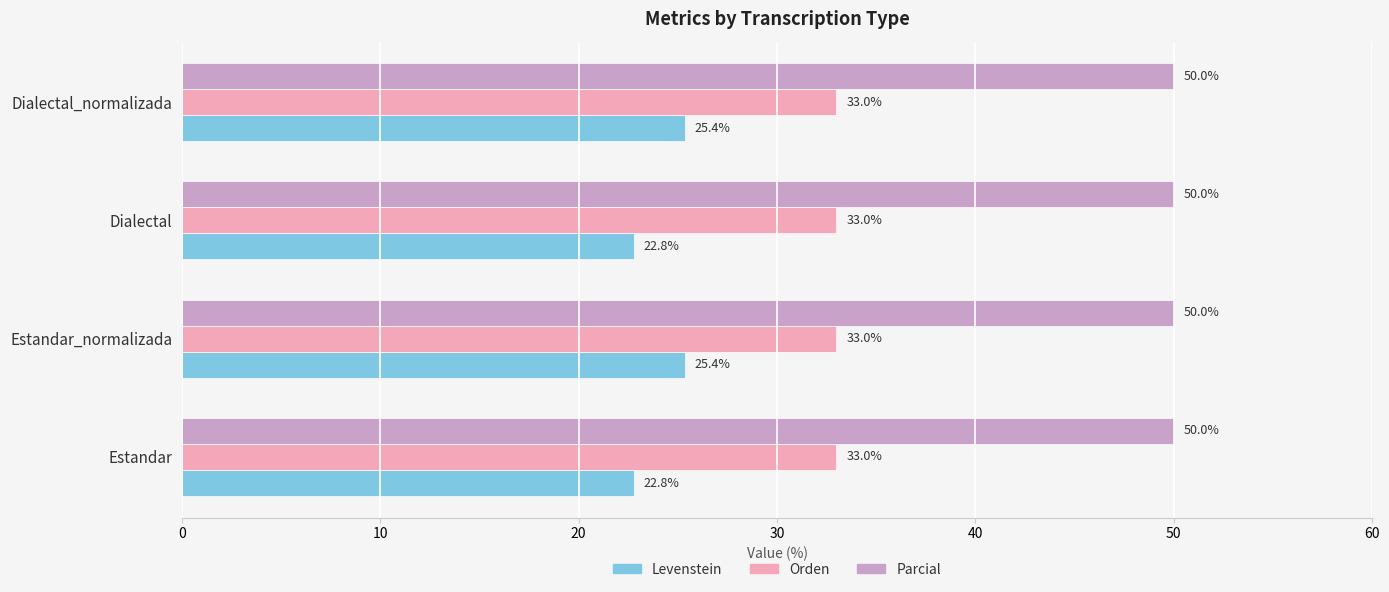

What is the average value of the Levenstein series?

24.1